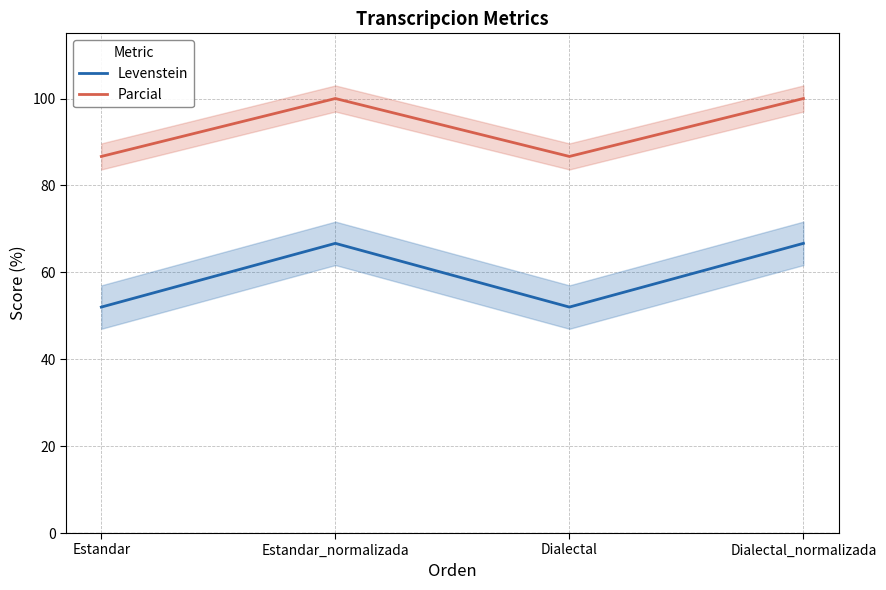

Is it true that Levenstein equals 52.0 at Estandar?

True